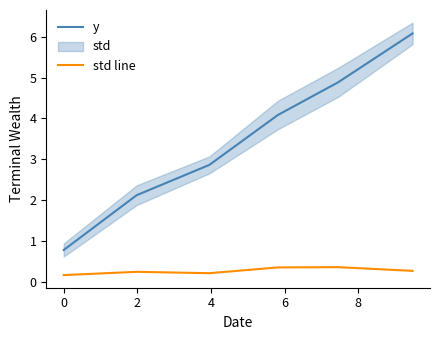

True or false: y and std line intersect in this chart.

False